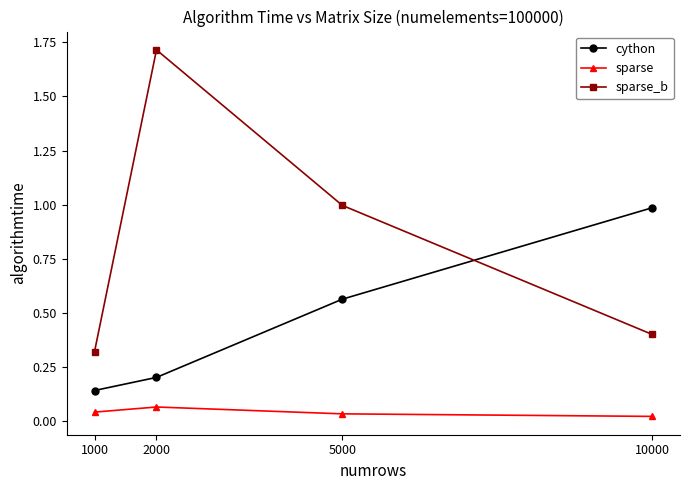

Does the chart display data point markers on the line(s)?

Yes